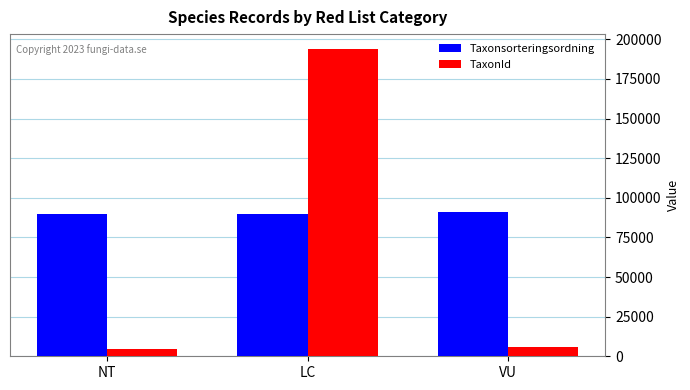

The Taxonsorteringsordning series shows 119687.6 at VU. True or false?

False